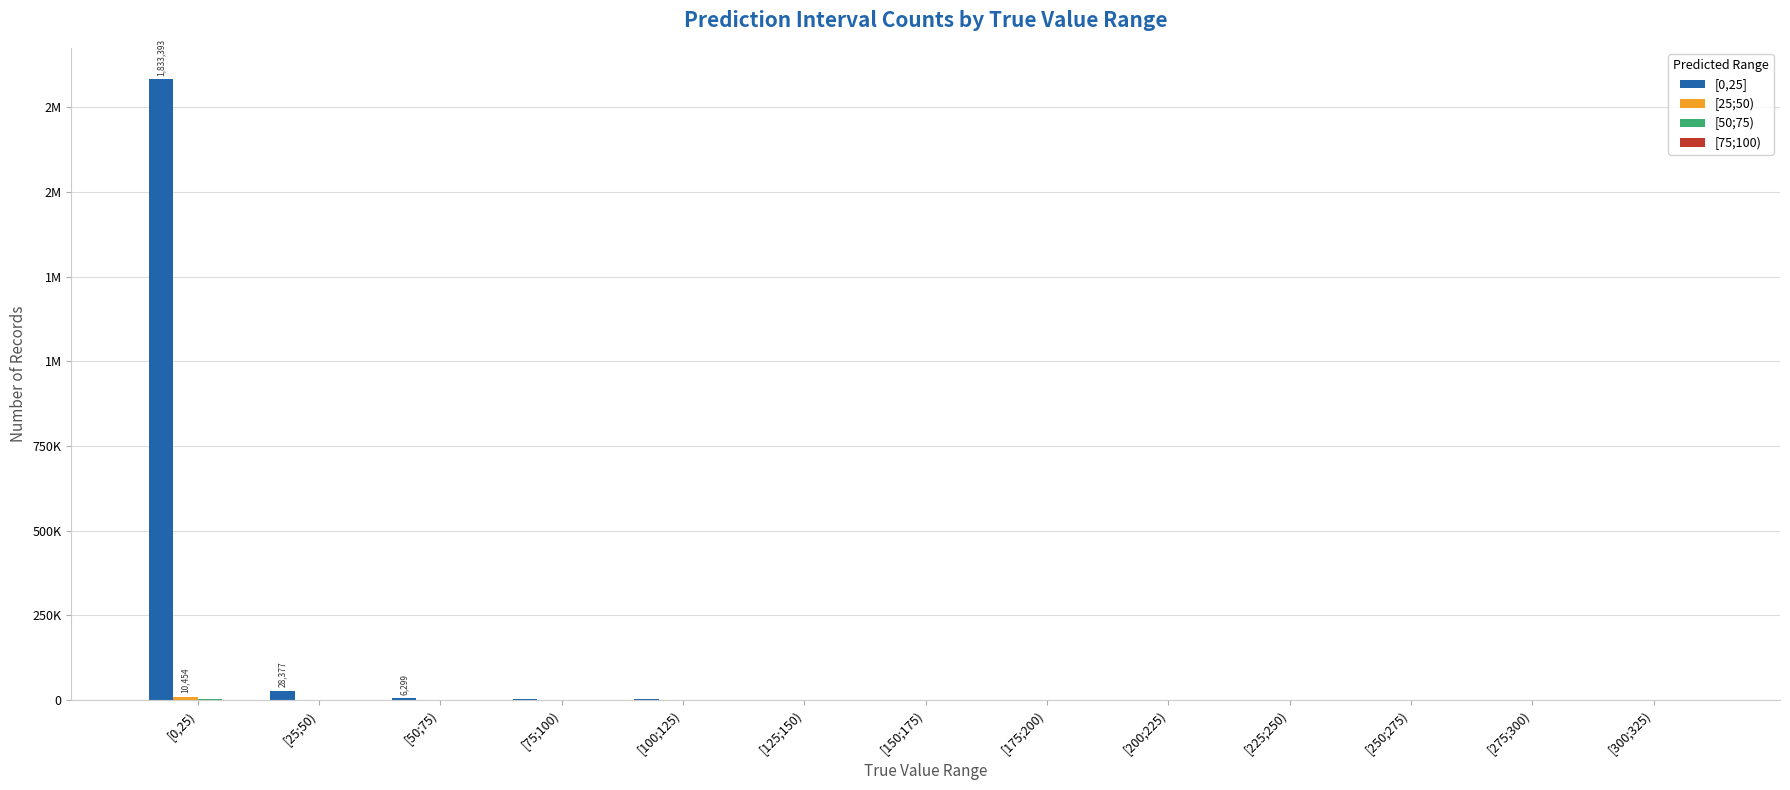

Which series has the largest total across all categories?

[0,25]